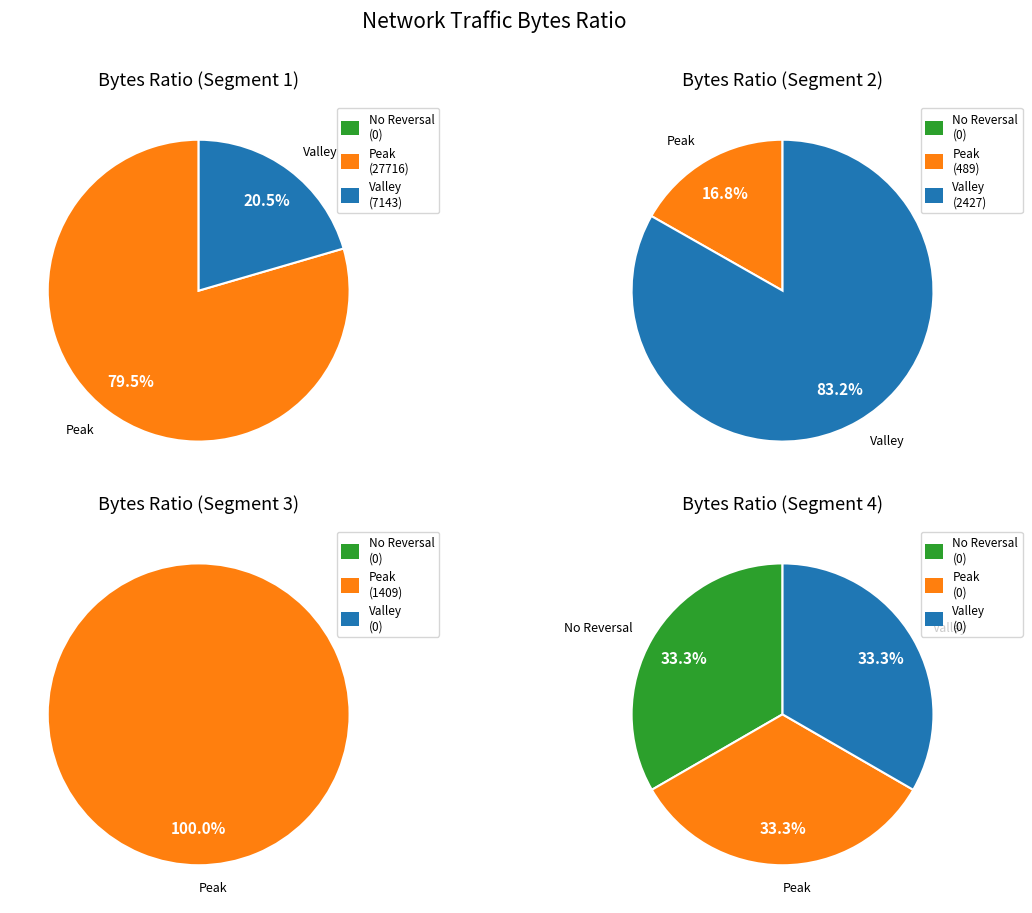

How many segments does this pie chart have?

4